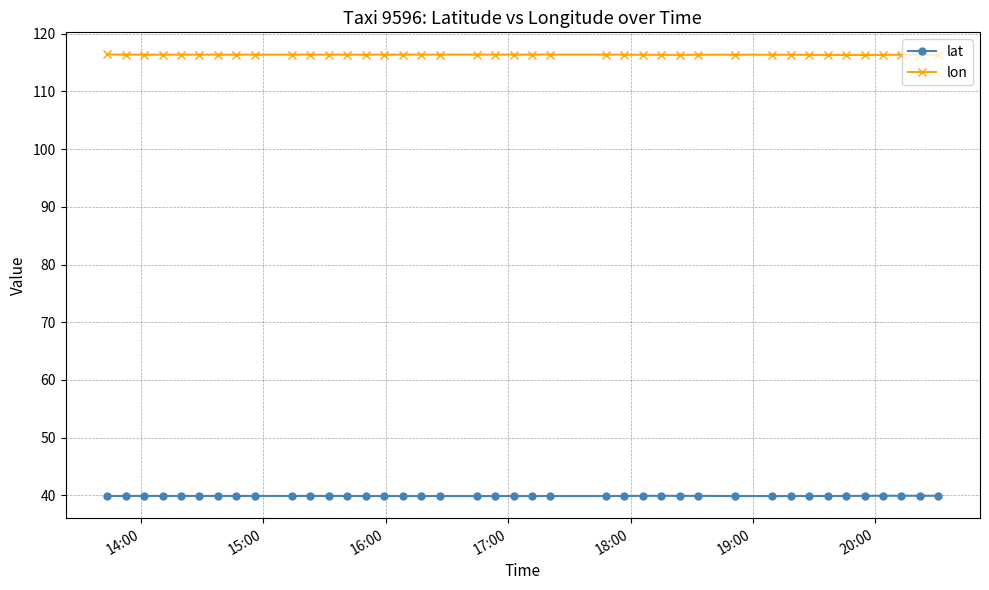

At how many categories does at least one series exceed 65?

40